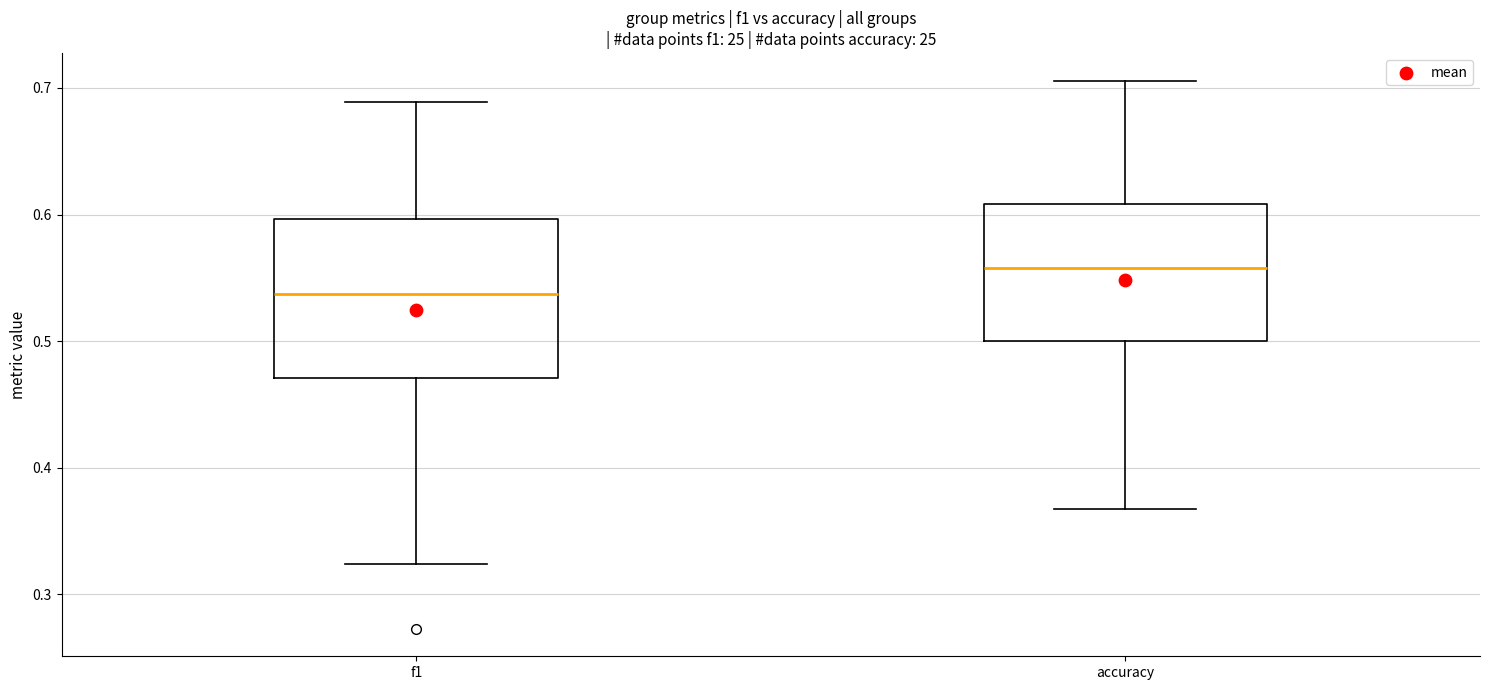

Which box is the tallest, from its lower edge to its upper edge?

f1